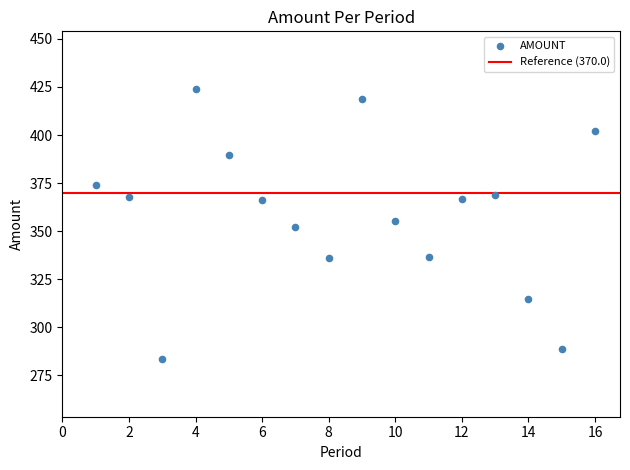

What is the range of Y values (max minus min)?

140.6